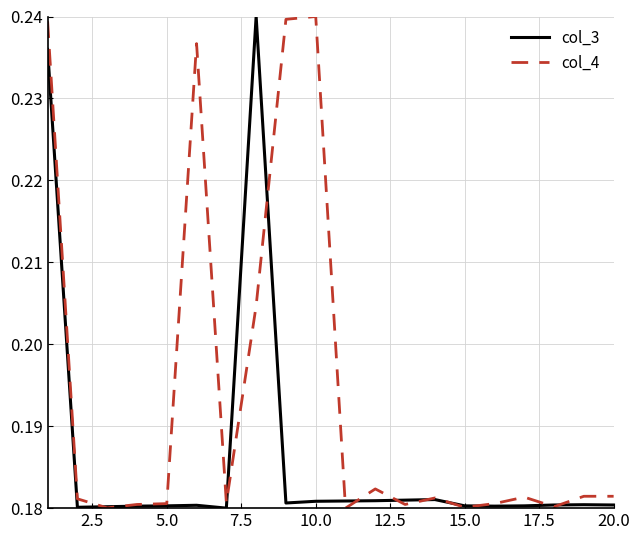

Which series has the largest total across all categories?

col_4